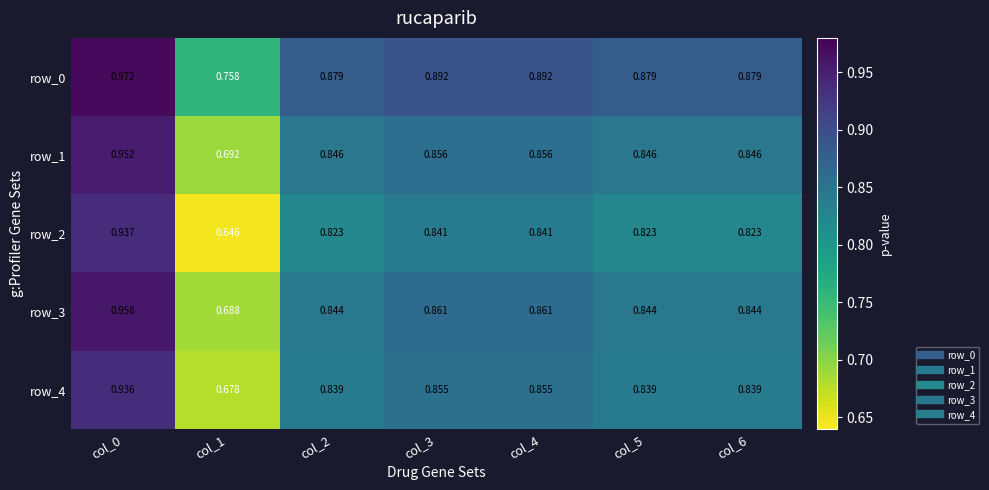

What is the difference between the maximum and minimum values in the row_1 series?

0.3